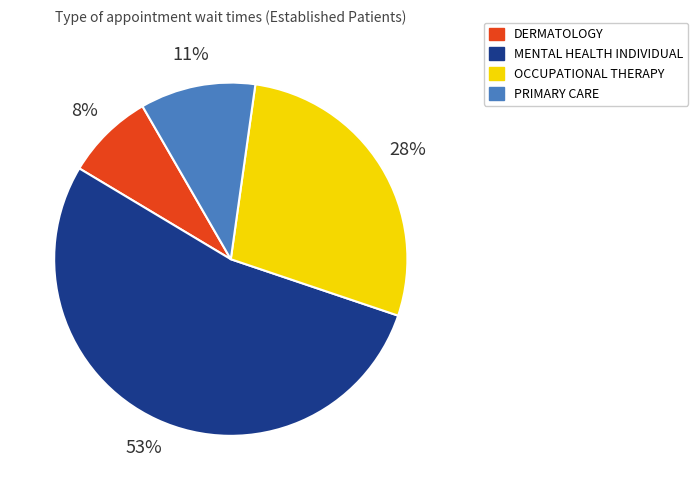

Which slice is the smallest?

DERMATOLOGY